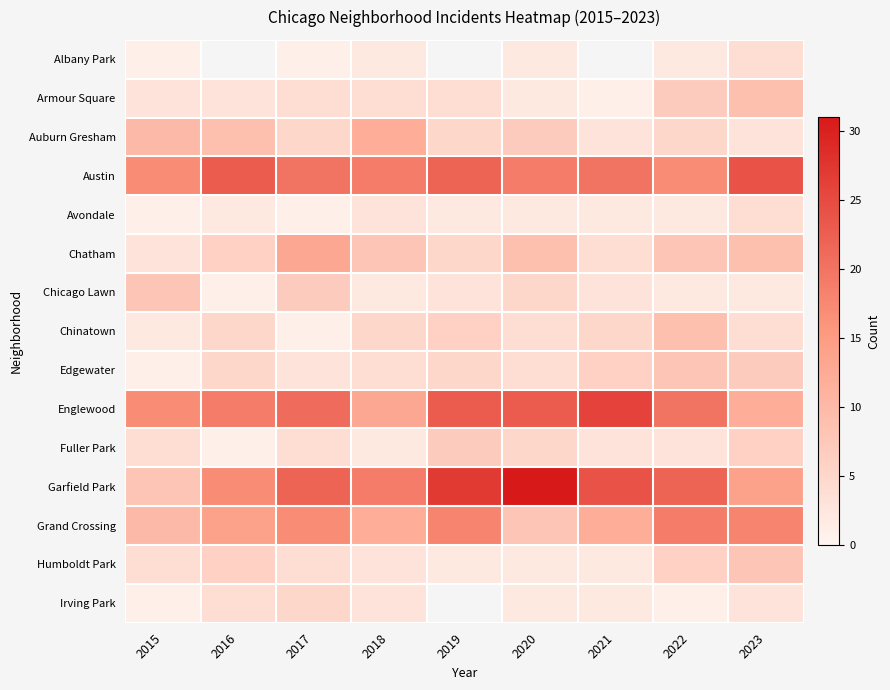

Rank the series by their maximum value, from highest to lowest.

Garfield Park, Englewood, Austin, Grand Crossing, Chatham, Auburn Gresham, Armour Square, Chinatown, Chicago Lawn, Edgewater, Humboldt Park, Fuller Park, Irving Park, Albany Park, Avondale